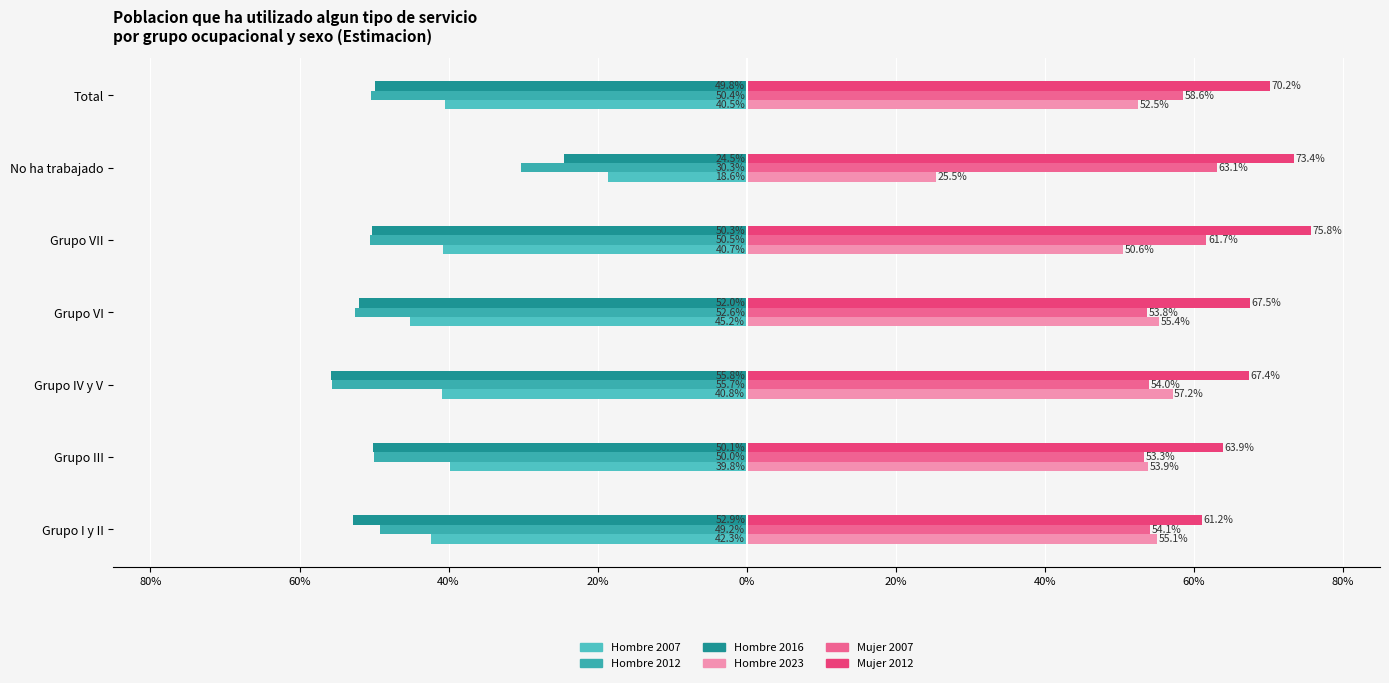

What are all the series names shown in the legend?

Hombre 2007, Hombre 2012, Hombre 2016, Hombre 2023, Mujer 2007, Mujer 2012